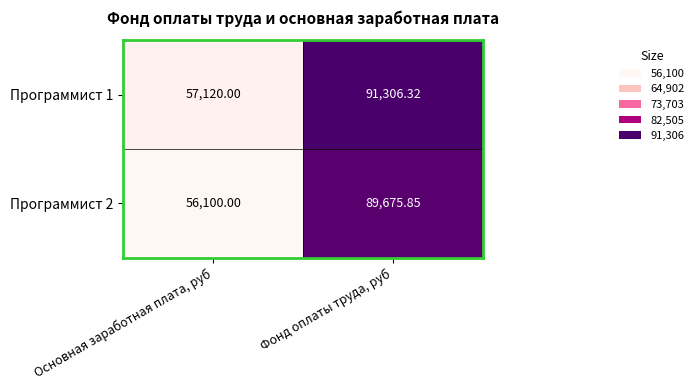

List the labels in order of Программист 1 value, largest first.

Фонд оплаты труда, руб, Основная заработная плата, руб